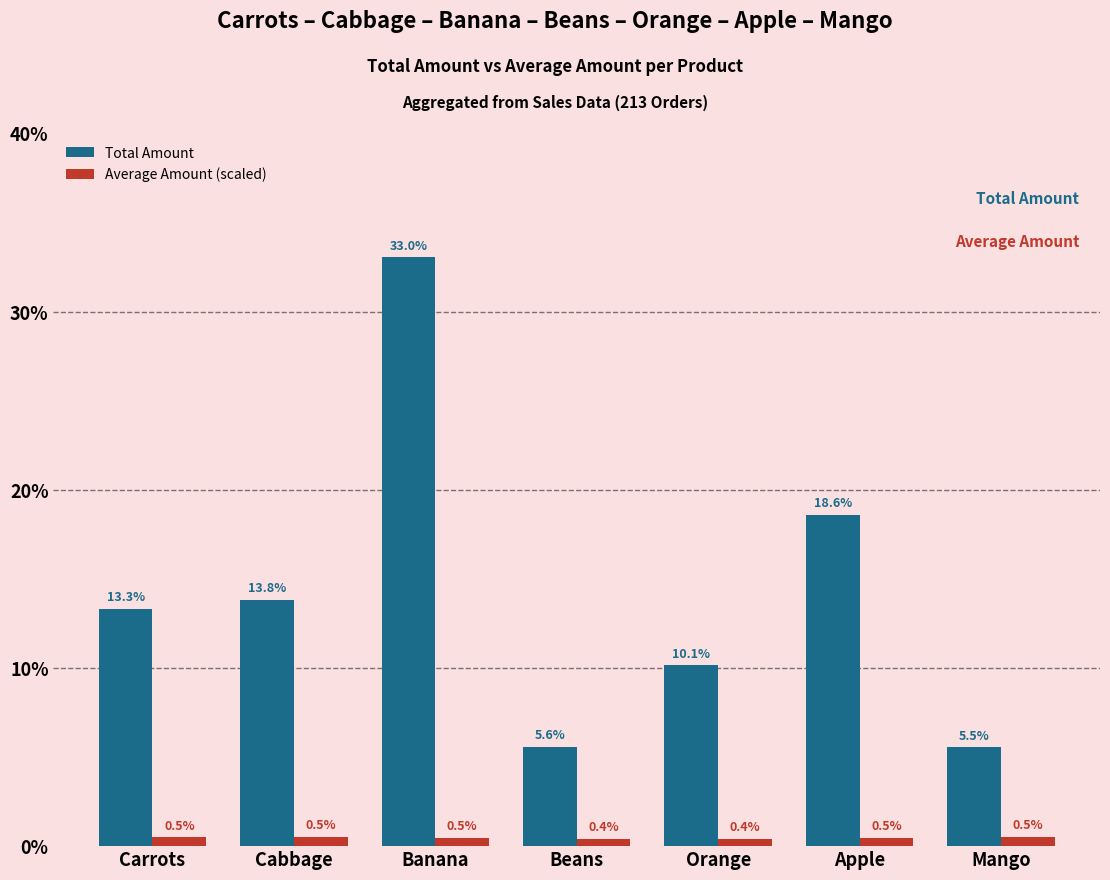

What is the difference between the Total Amount values at Beans and Cabbage?

8.3